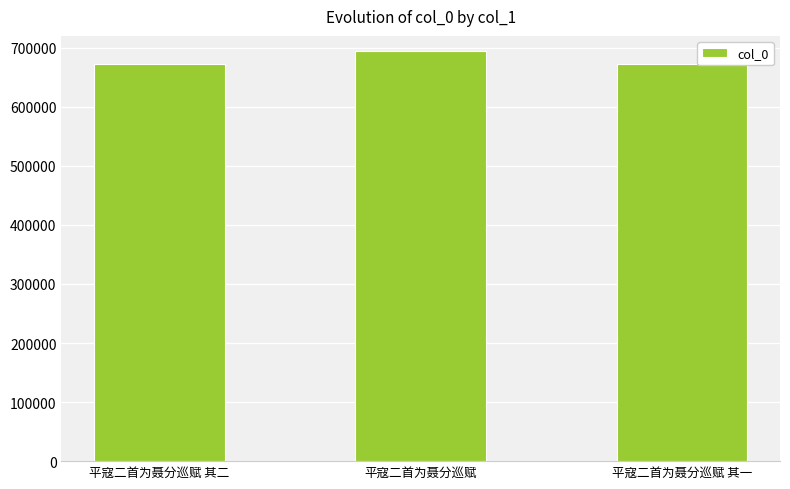

Where is the data nearest to the value 683614?

平寇二首为聂分巡赋 其二